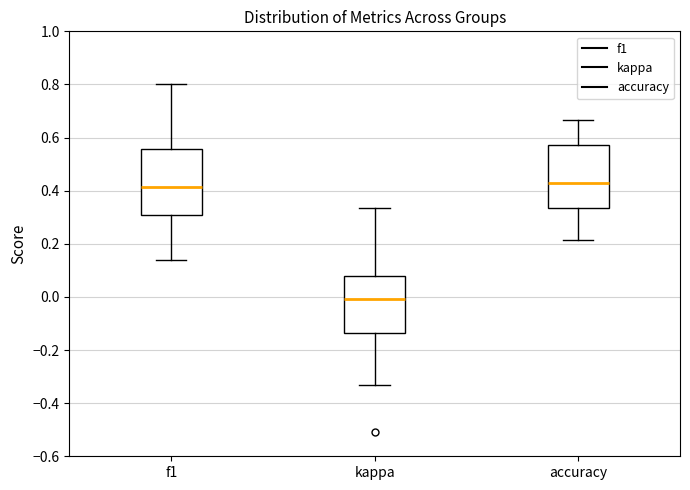

Where is the lower edge of the box for accuracy on the y-axis? The values are not printed on the chart, so give them approximately, as read against the axis.

0.34